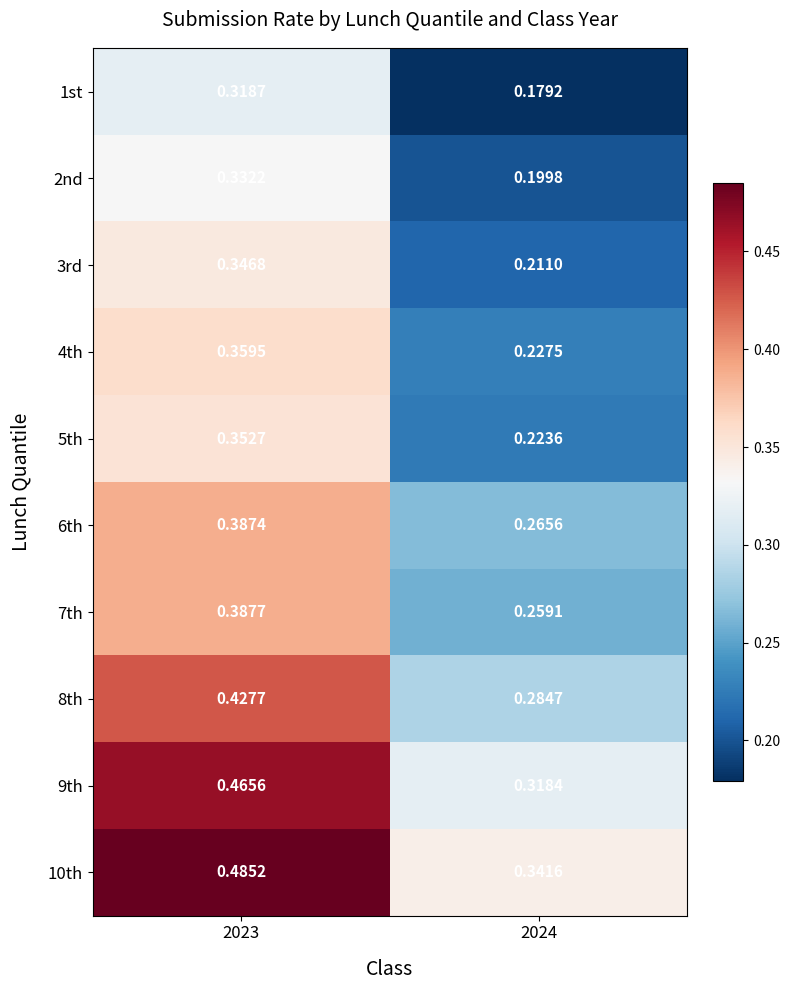

Count the number of categories in the chart.

2